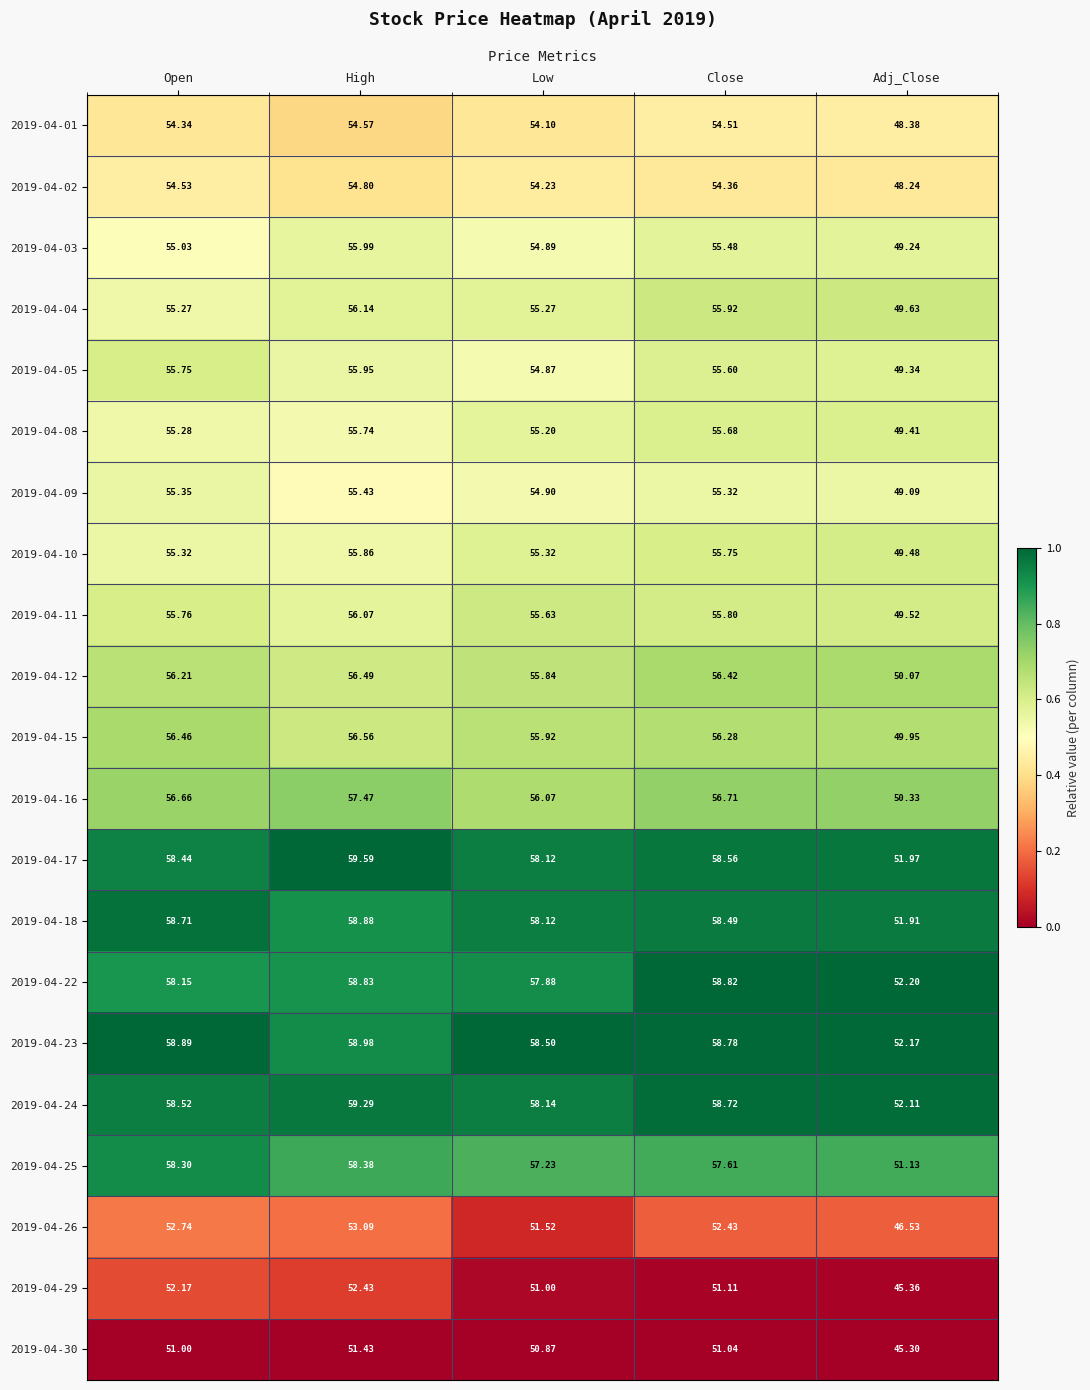

Which category has the highest value across all series?

High